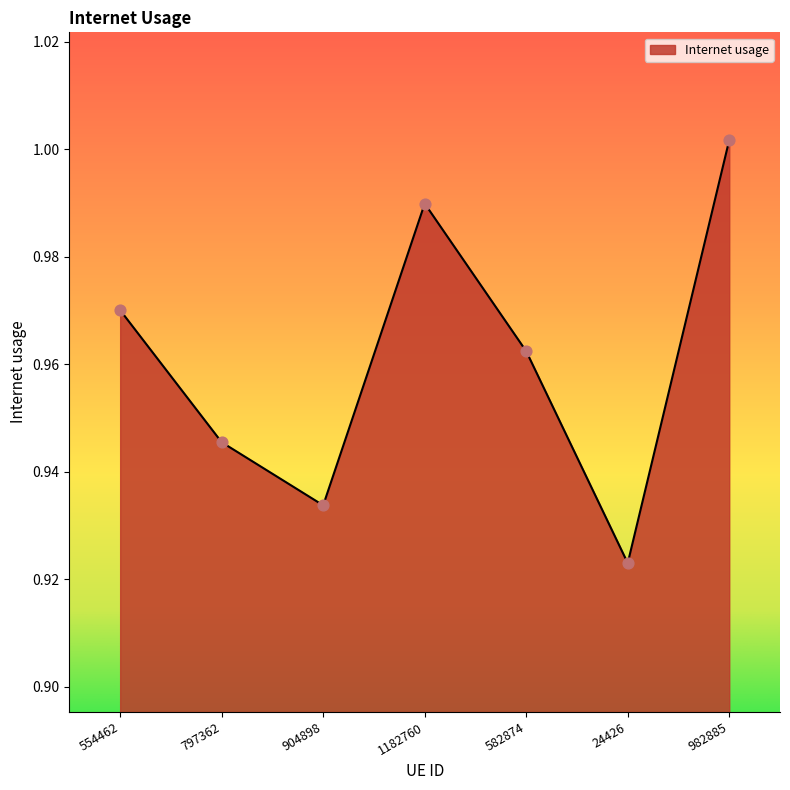

Between 24426 and 797362, which is larger?

797362